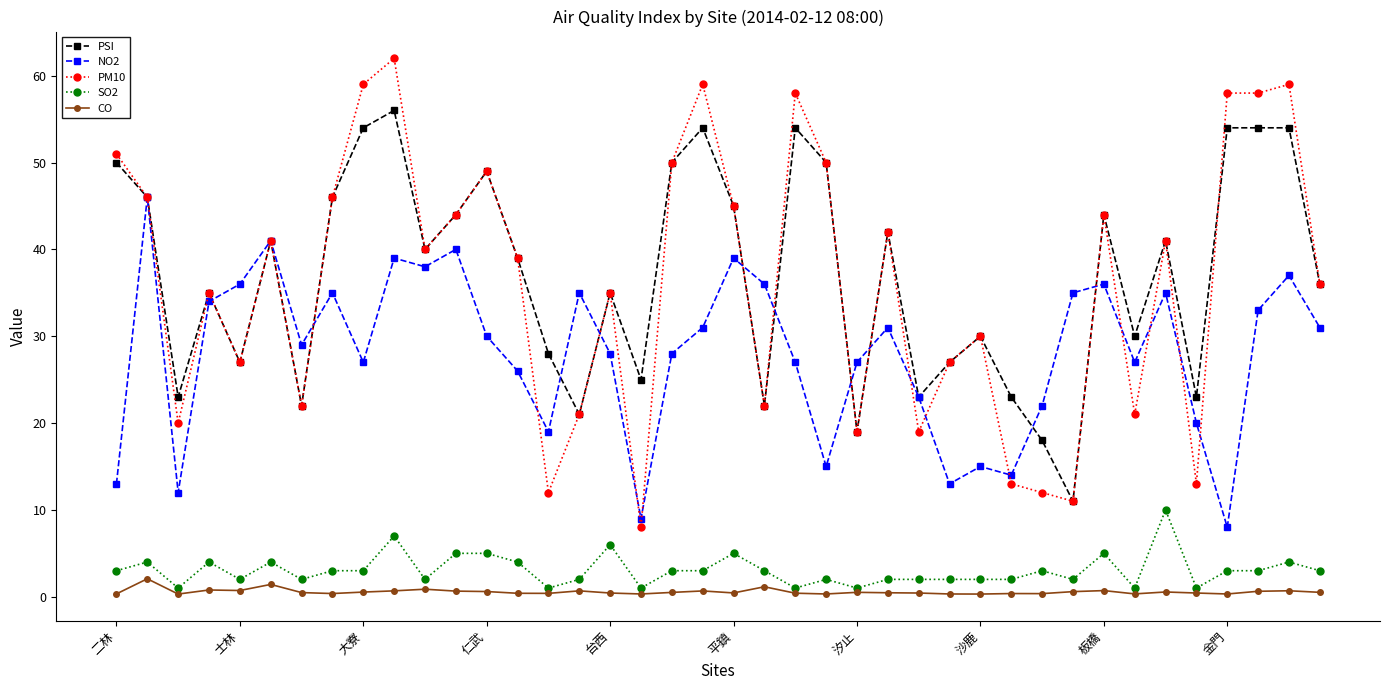

True or false: NO2 and CO cross at least once.

False